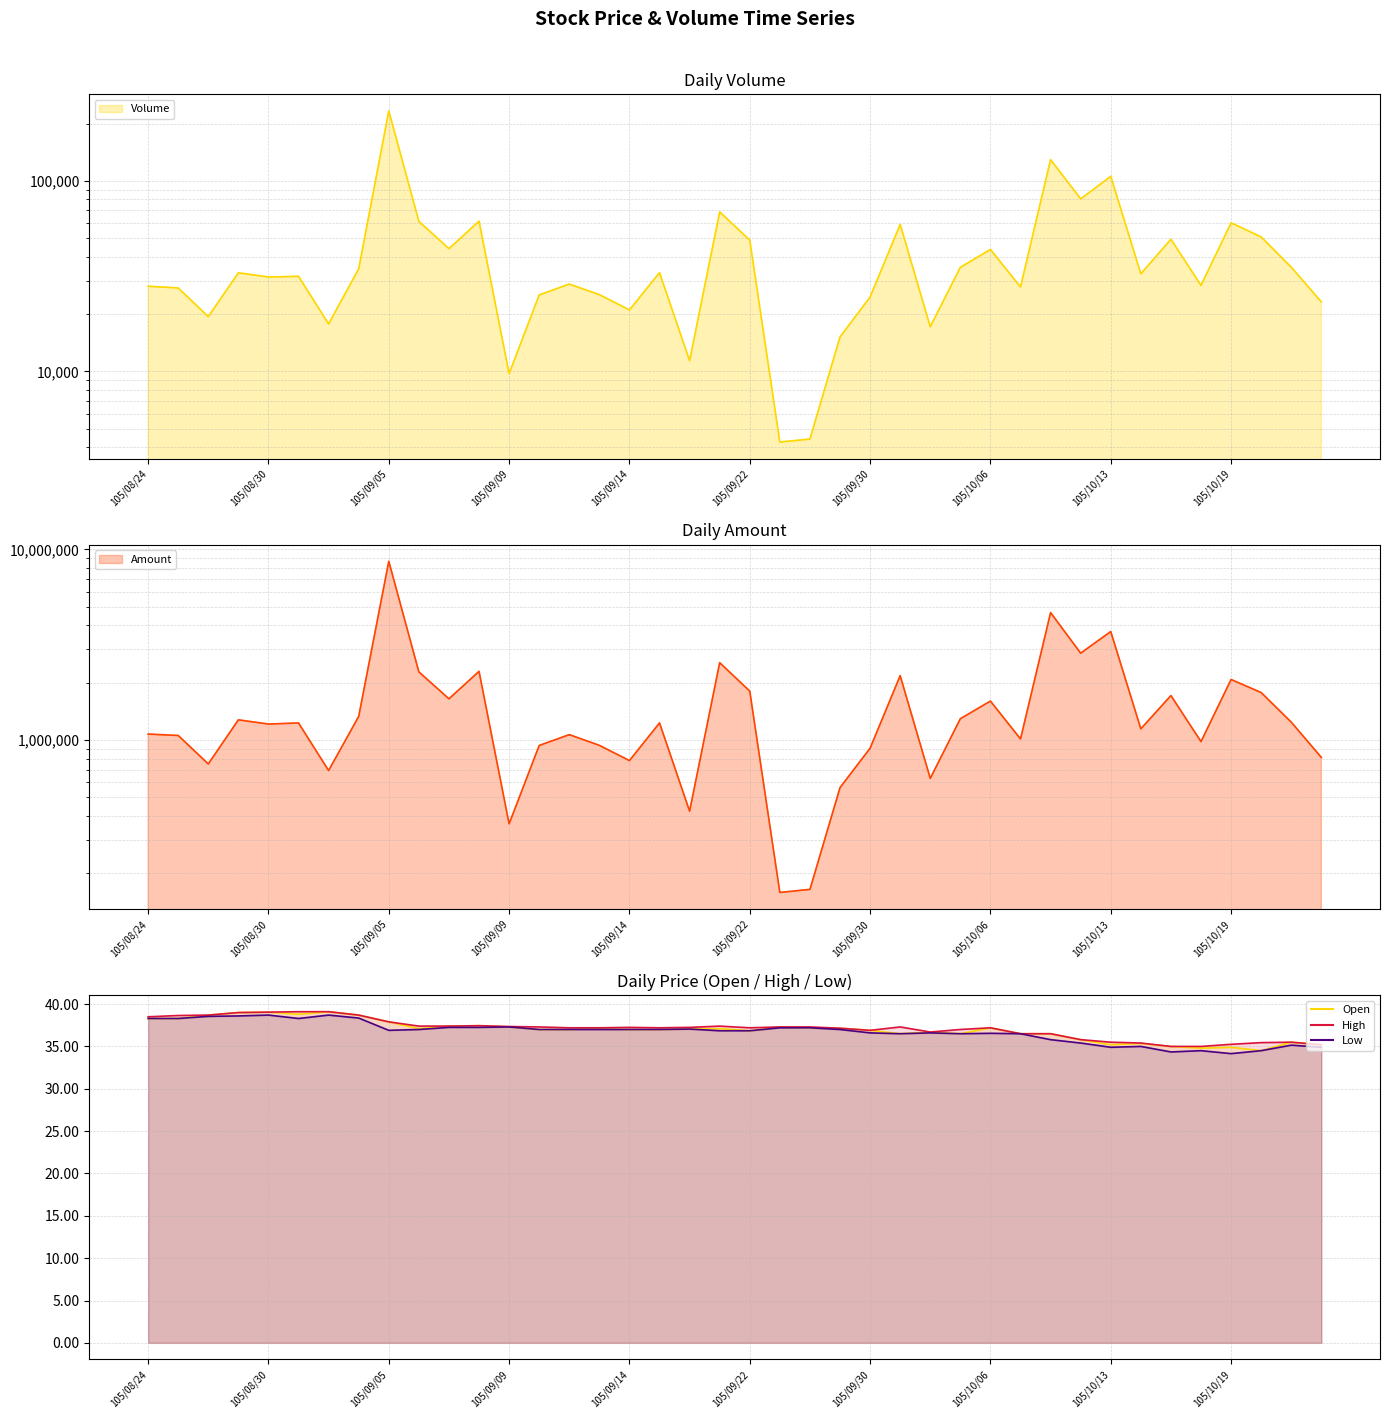

List the labels in order of Volume value, largest first.

105/09/05, 105/10/11, 105/10/13, 105/10/12, 105/09/21, 105/09/08, 105/09/06, 105/10/19, 105/10/03, 105/10/20, 105/10/17, 105/09/22, 105/09/07, 105/10/06, 105/10/21, 105/10/05, 105/09/02, 105/09/19, 105/08/29, 105/10/14, 105/08/31, 105/08/30, 105/09/12, 105/10/18, 105/08/24, 105/10/07, 105/08/25, 105/09/13, 105/09/10, 105/09/30, 105/10/24, 105/09/14, 105/08/26, 105/09/01, 105/10/04, 105/09/29, 105/09/20, 105/09/09, 105/09/26, 105/09/23